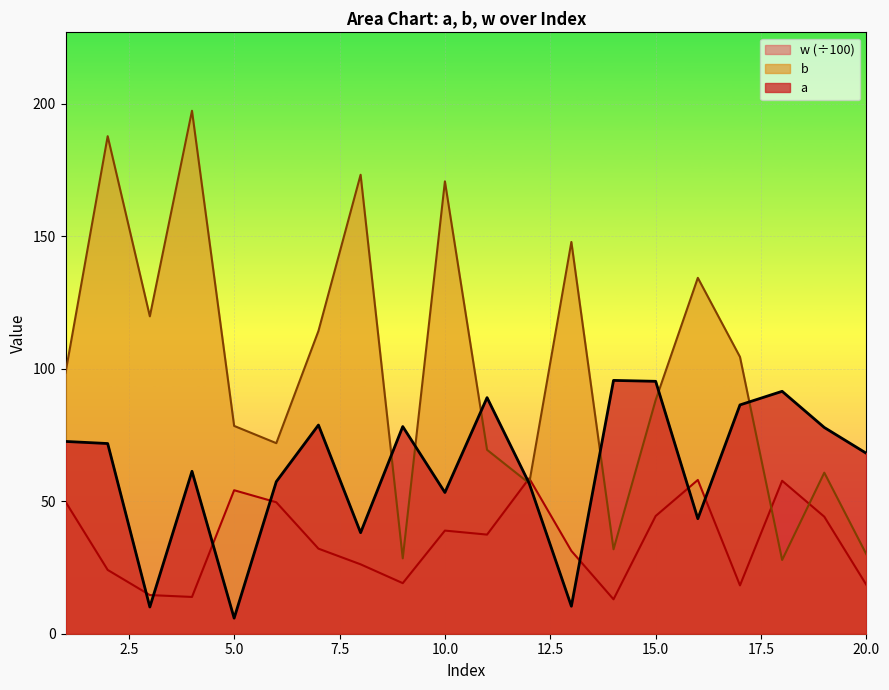

Between 9 and 15, which series saw the biggest shift?

b